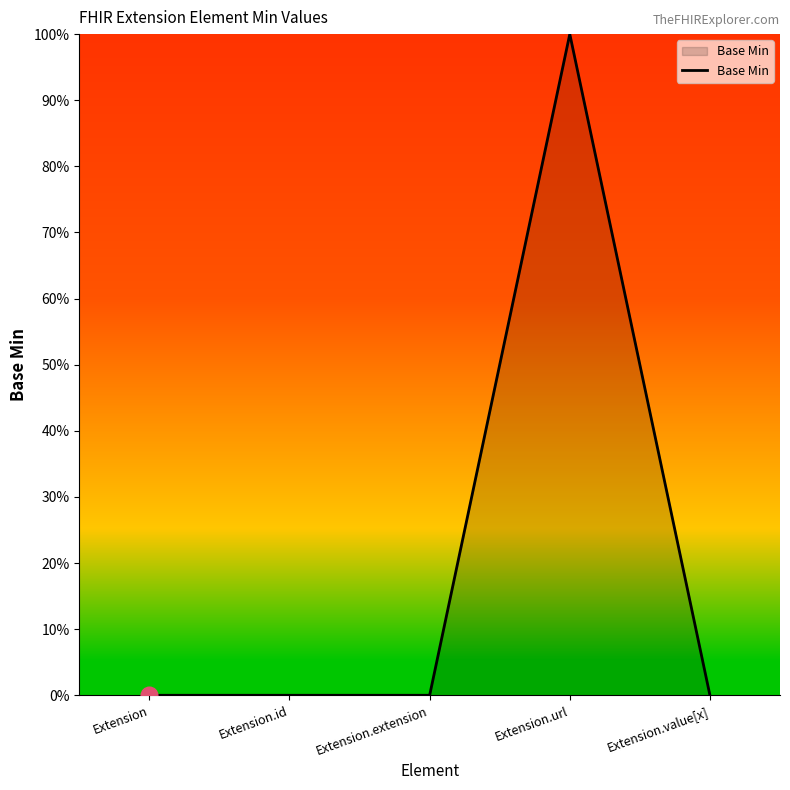

Does the chart display data point markers on the line(s)?

No